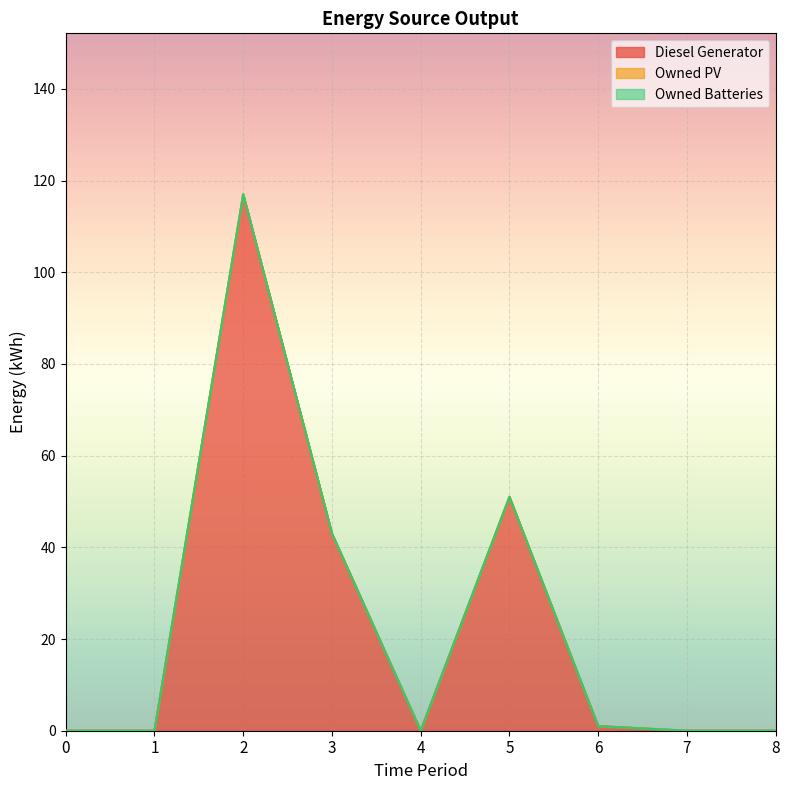

Reading left to right, what are all the values shown in this chart?

Diesel Generator: 0=0.0	1=0.0	2=117.0	3=43.0	4=0.0	5=51.0	6=1.0	7=0.0	8=0.0
Owned PV: 0=0.0	1=0.0	2=0.0	3=0.0	4=0.0	5=0.0	6=0.0	7=0.0	8=0.0
Owned Batteries: 0=0.0	1=0.0	2=0.0	3=0.0	4=0.0	5=0.0	6=0.0	7=0.0	8=0.0